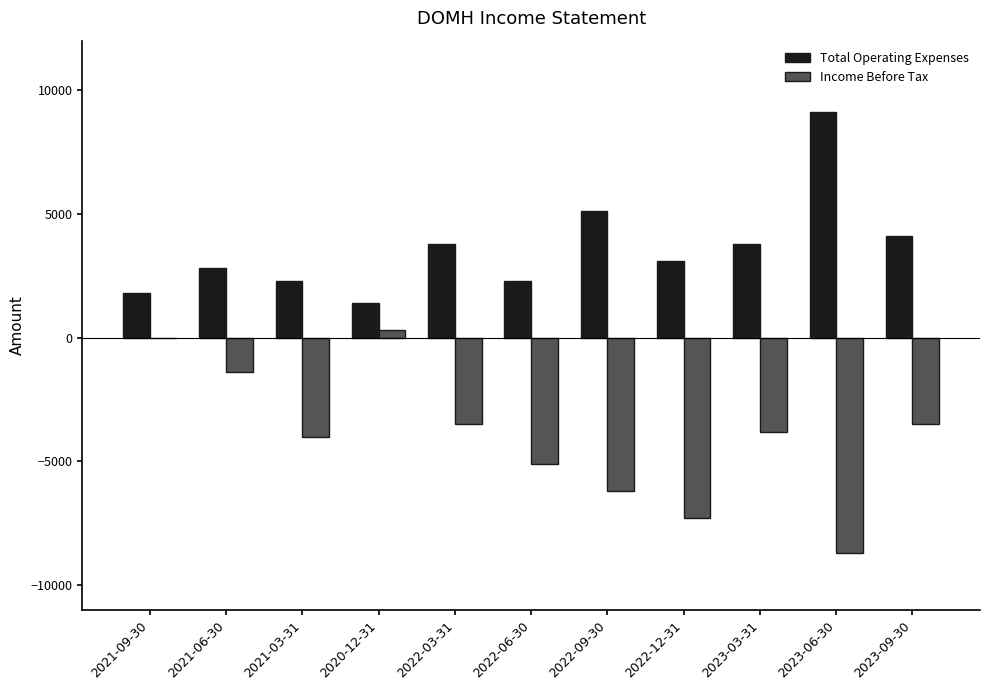

What is the sum of the Income Before Tax values at 2022-03-31 and 2023-09-30?

-7000